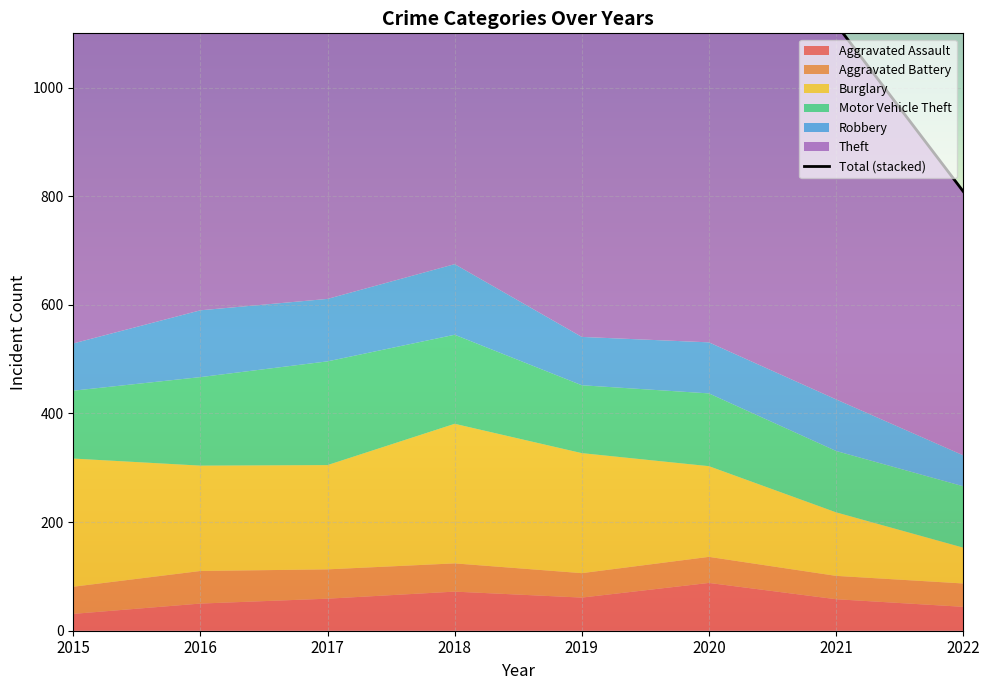

What is the approximate value at 2022, to the nearest 50?

800